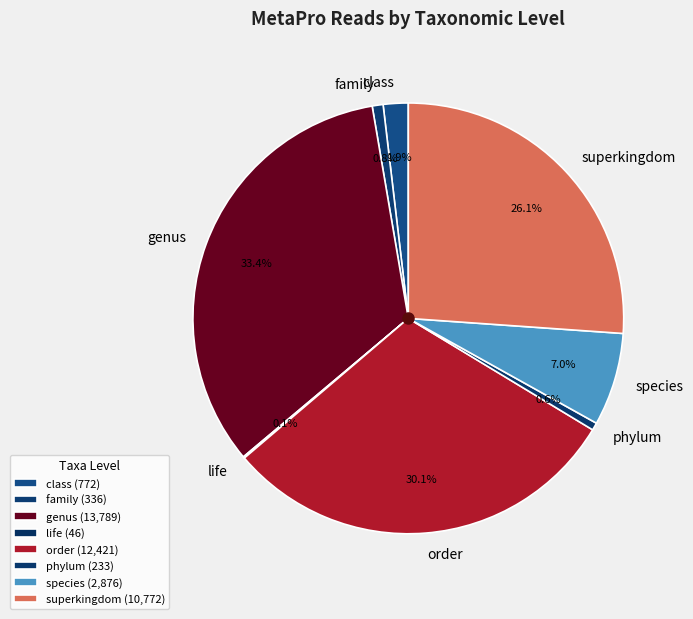

Approximately how many times larger is the value at class compared to family?

2.3